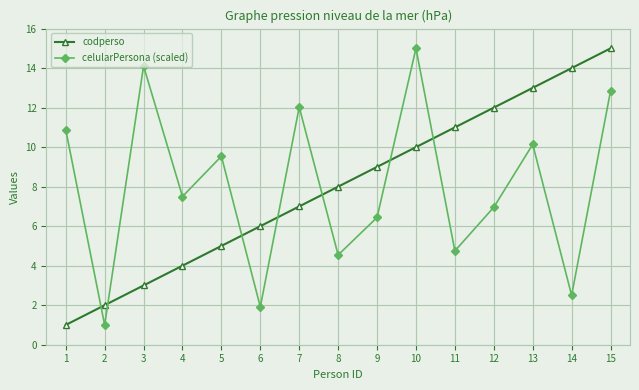

What is the maximum value shown in the chart?

15.0